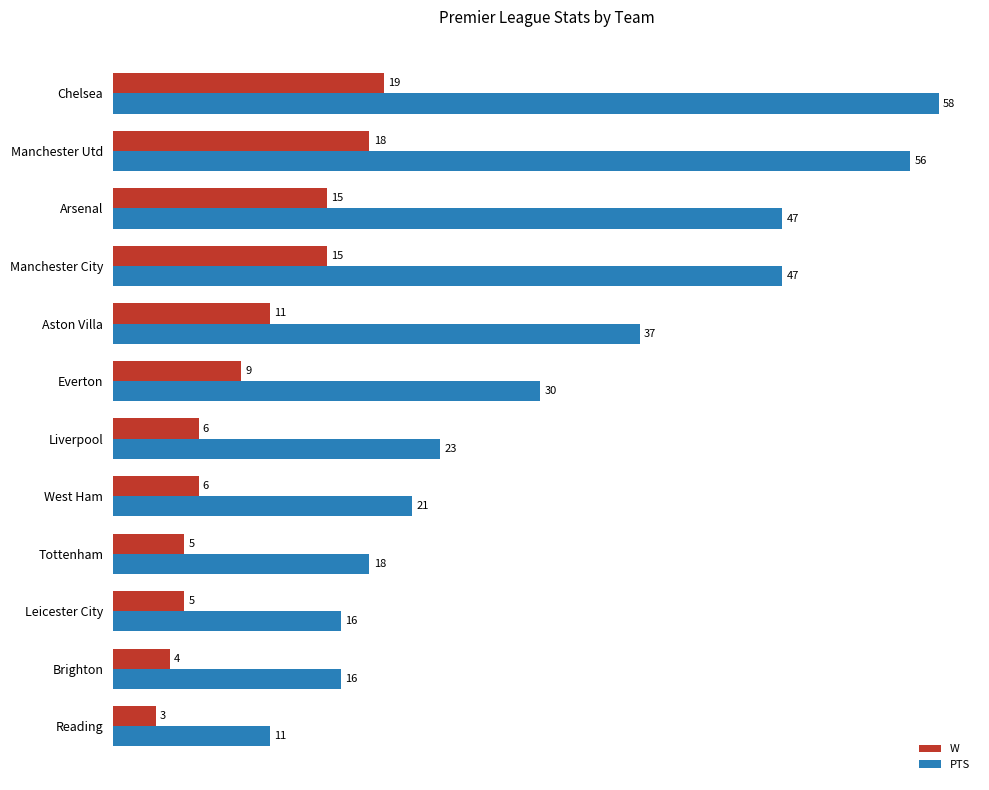

Is the value of W at Reading greater than the value of PTS at Tottenham?

No